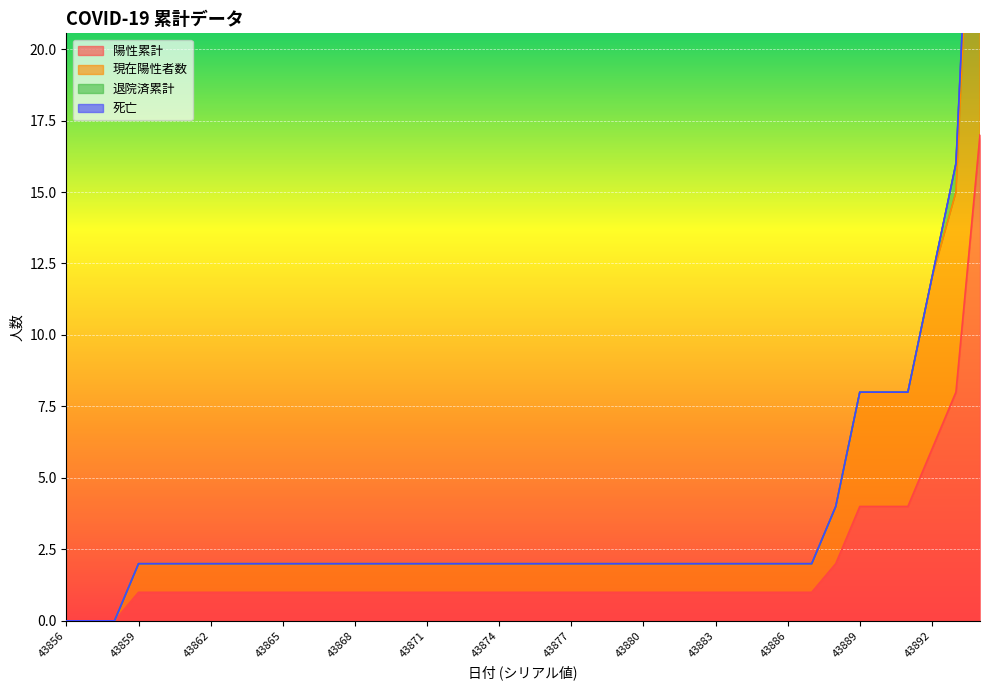

True or false: 陽性累計 and 現在陽性者数 intersect in this chart.

False